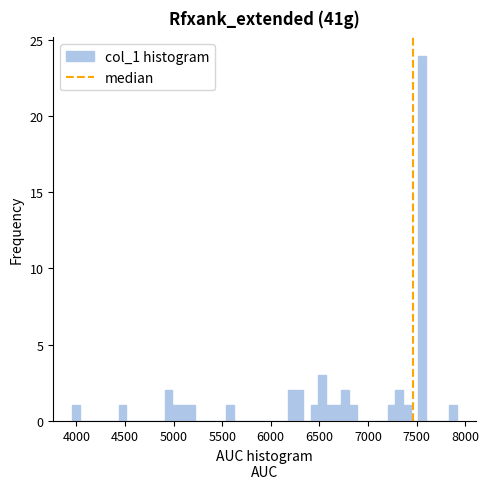

Around what value on the x-axis is the tallest bar? Give the approximate position of its centre, as read against the axis.

7550